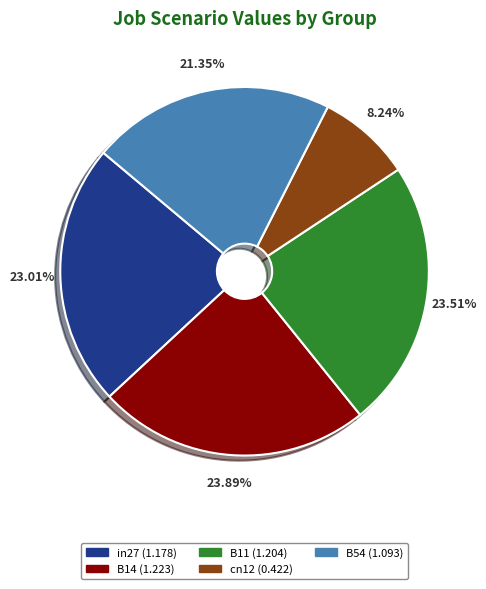

Which slice is the smallest?

cn12